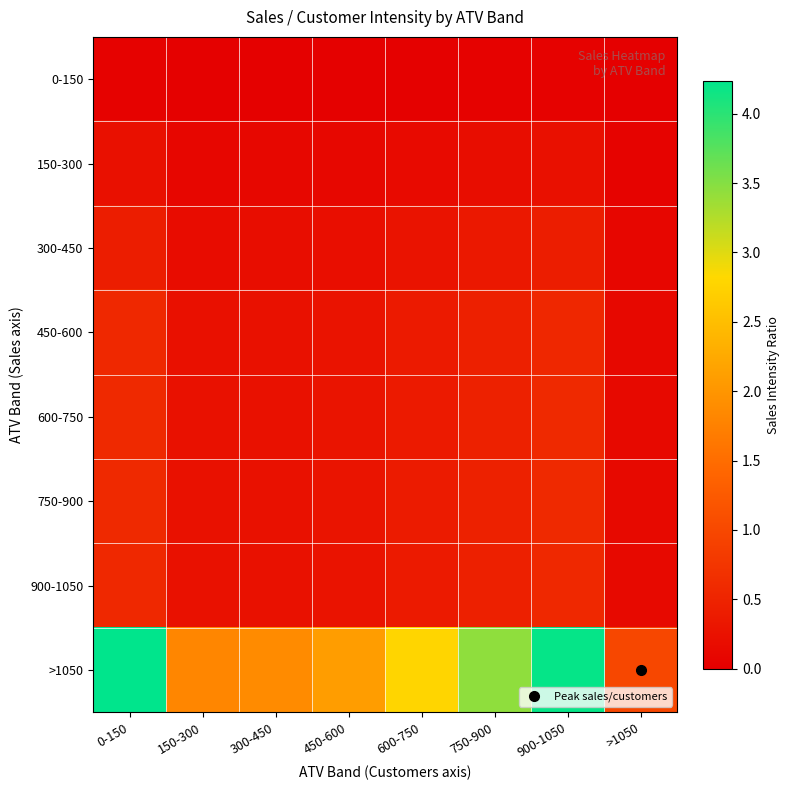

What is the spread (max minus min) of values at 300-450?

1.9